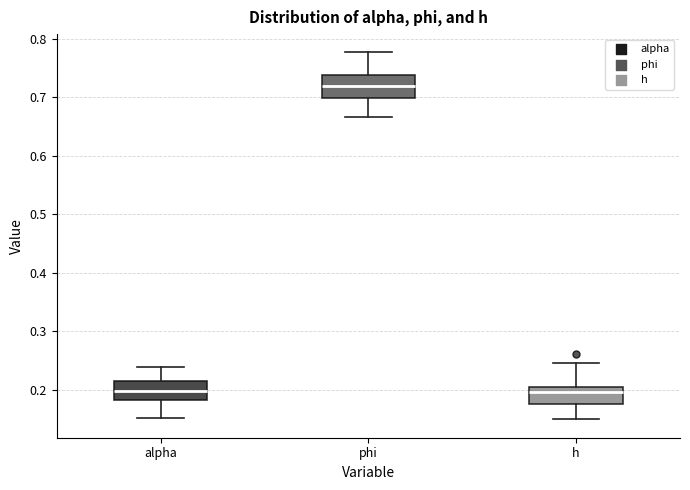

Reading left to right, read every box against the y-axis: the position of its median line, the range the box covers, and the ends of its whiskers. The values are not printed on the chart, so give them approximately, as read against the axis.

alpha: median 0.20, box 0.18 to 0.21, whiskers 0.15 to 0.24
phi: median 0.72, box 0.70 to 0.74, whiskers 0.67 to 0.78
h: median 0.20 (just below the box's upper edge), box 0.18 to 0.20, whiskers 0.15 to 0.25